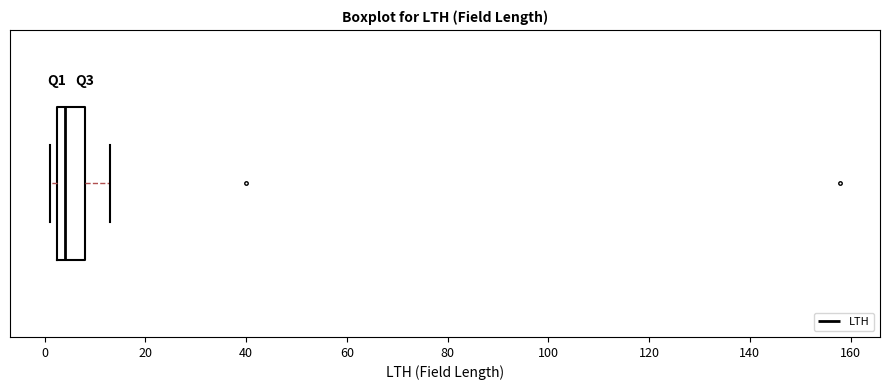

Where is the right edge of the box on the x-axis? The values are not printed on the chart, so give them approximately, as read against the axis.

8